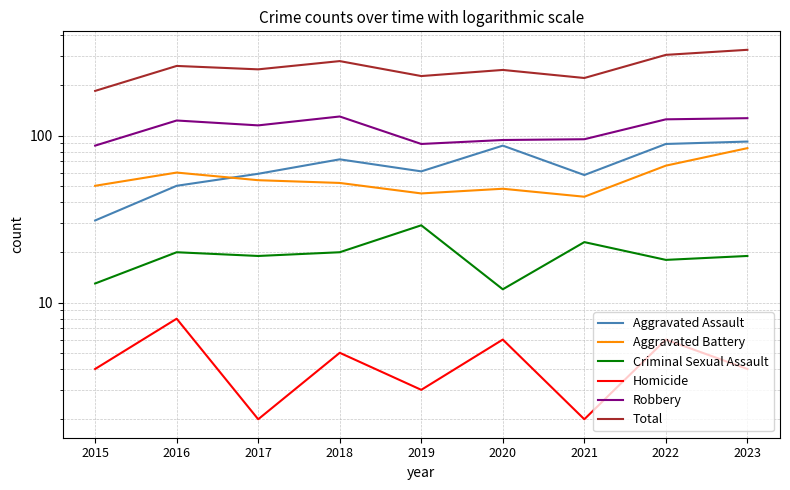

How many interior local peaks does the Total series have?

3